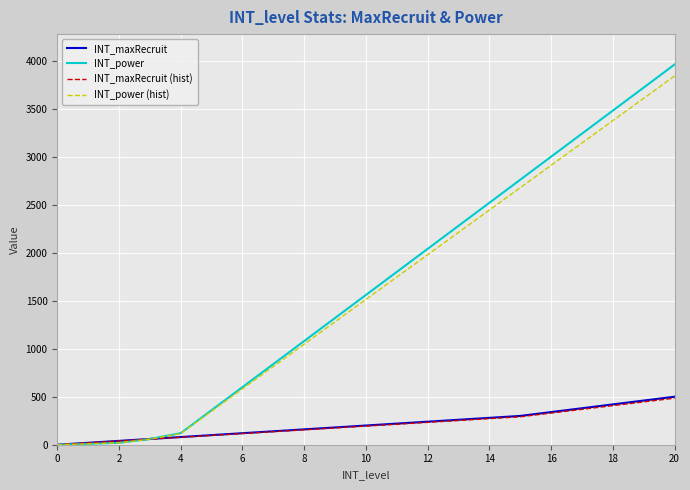

What is the highest value of the INT_maxRecruit series?

500.0